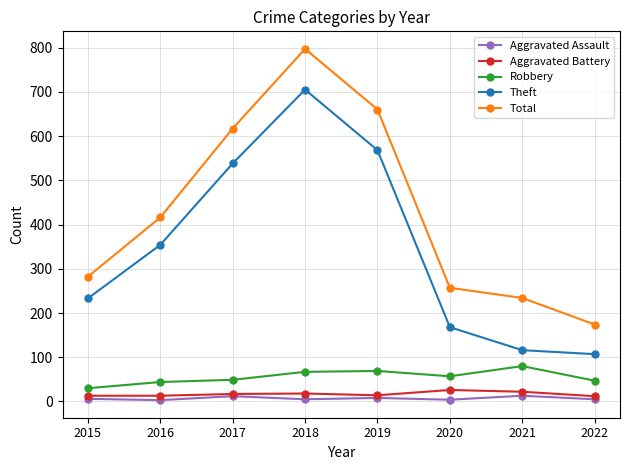

Which category has the highest value in the Total series?

2018